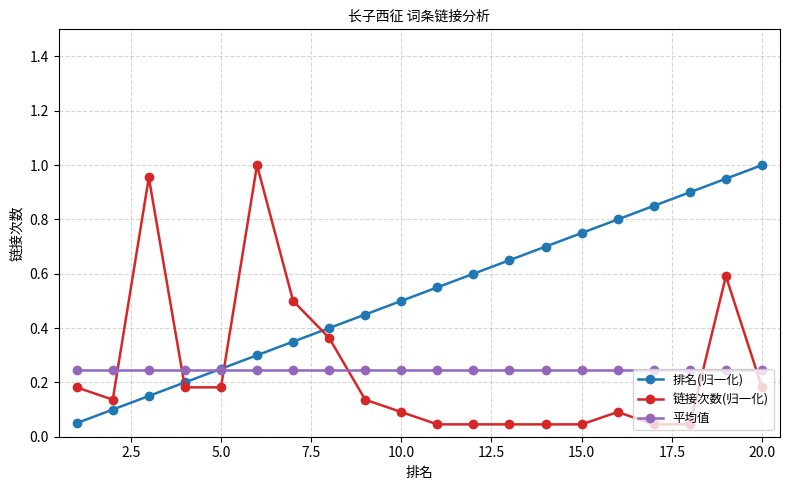

True or false: 排名(归一化) has more than 2 points higher than both neighbors.

False